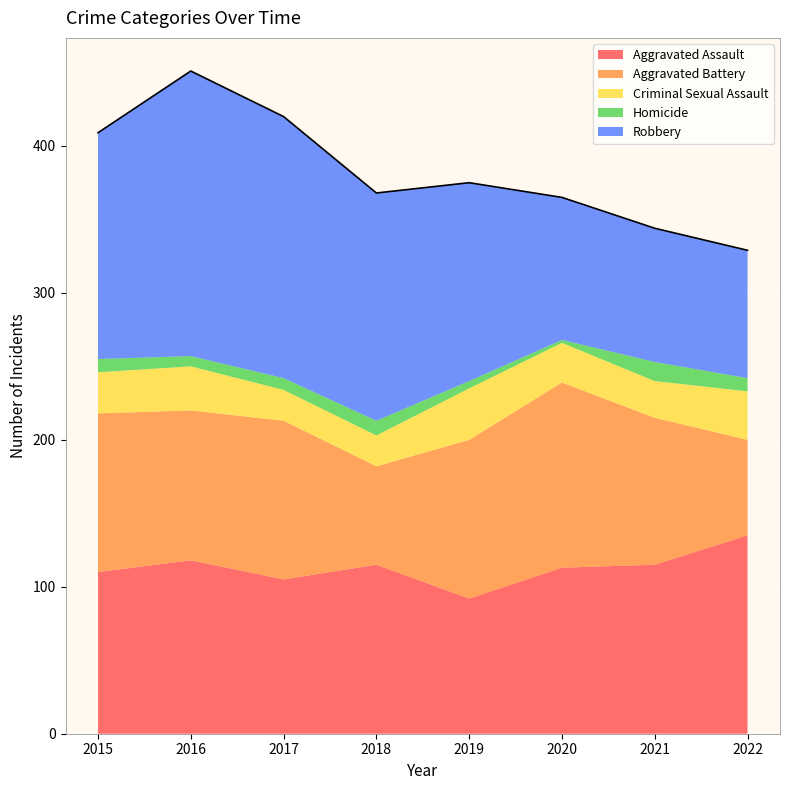

Does the chart display data point markers on the line(s)?

No